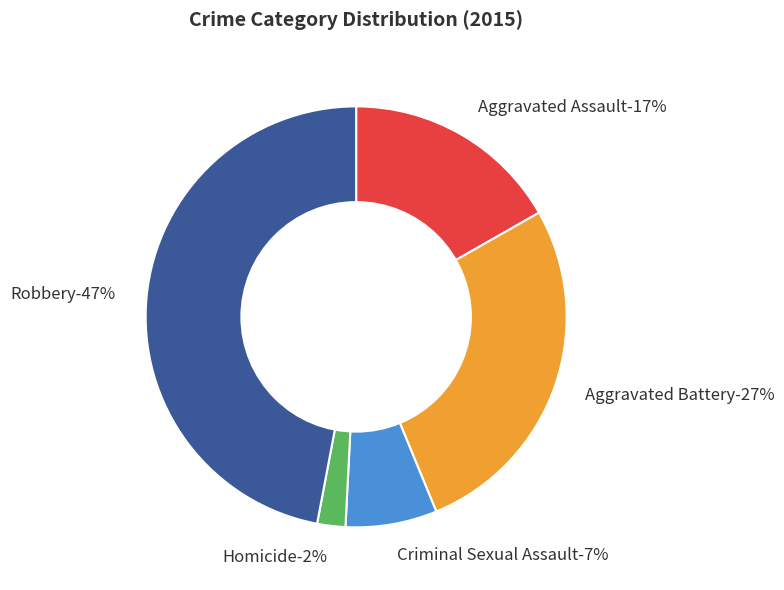

To the nearest percent, what is the difference between the largest and smallest slice percentages?

45%